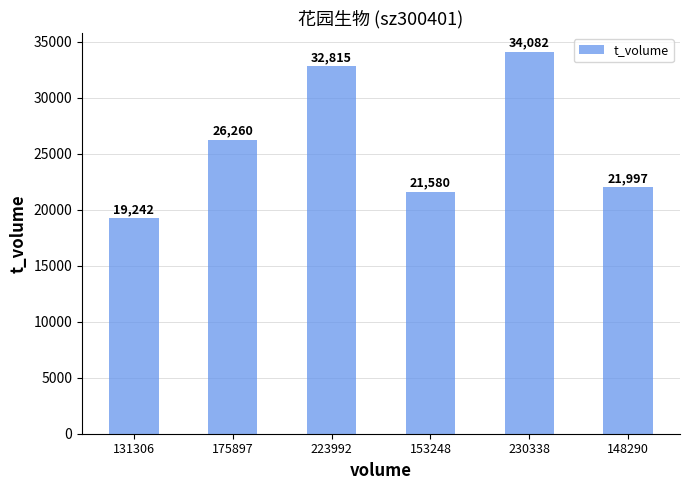

Reading left to right, what are all the values shown in this chart?

131306=19242	175897=26260	223992=32815	153248=21580	230338=34082	148290=21997